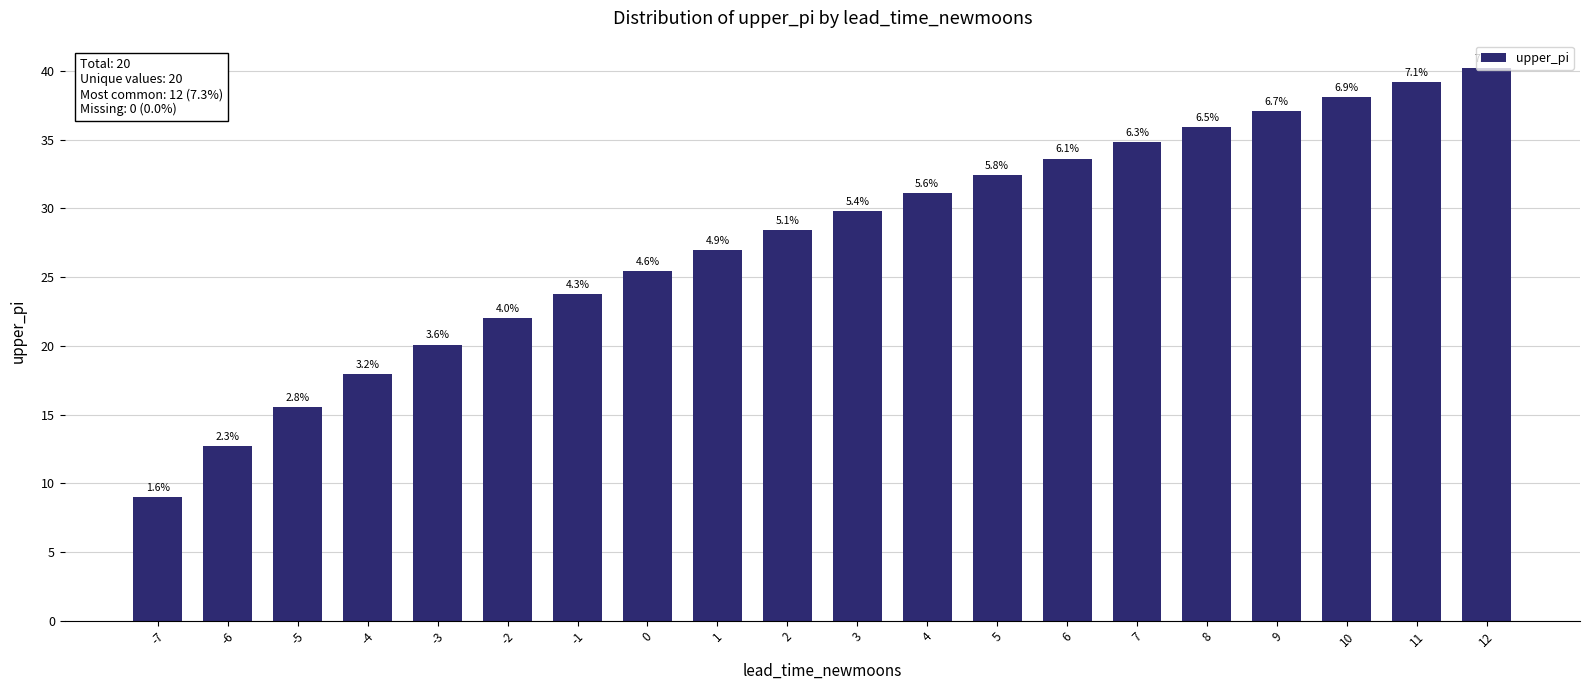

Rank the categories by value from highest to lowest.

12, 11, 10, 9, 8, 7, 6, 5, 4, 3, 2, 1, 0, -1, -2, -3, -4, -5, -6, -7